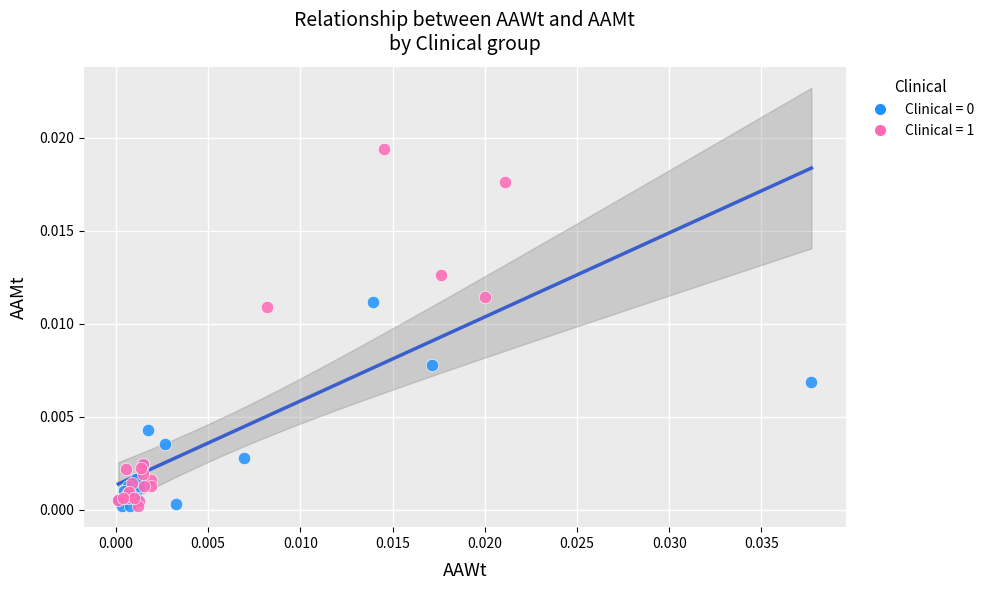

Which series has the widest spread of Y values?

Clinical = 1